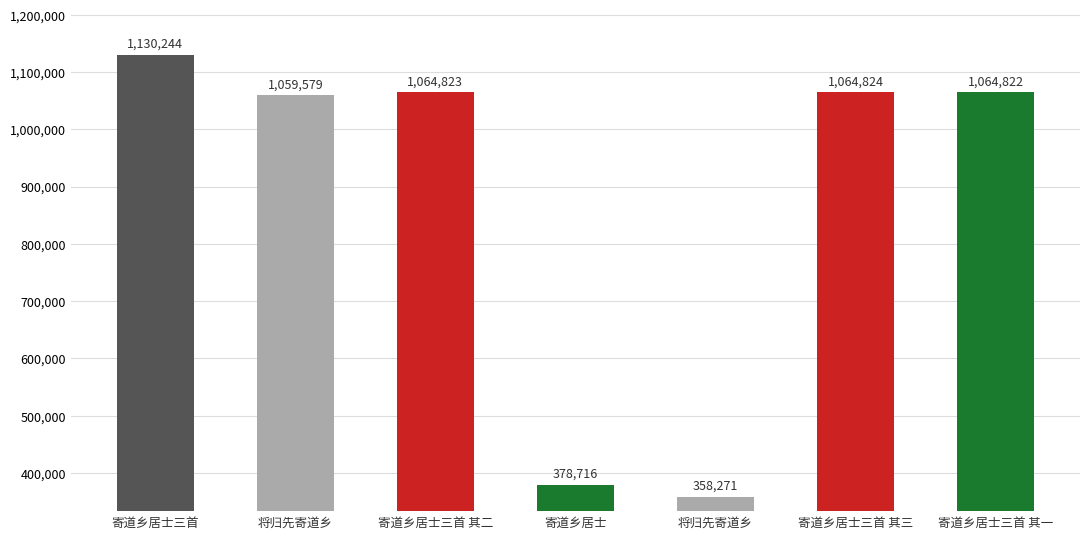

Count the number of data series in this chart.

1